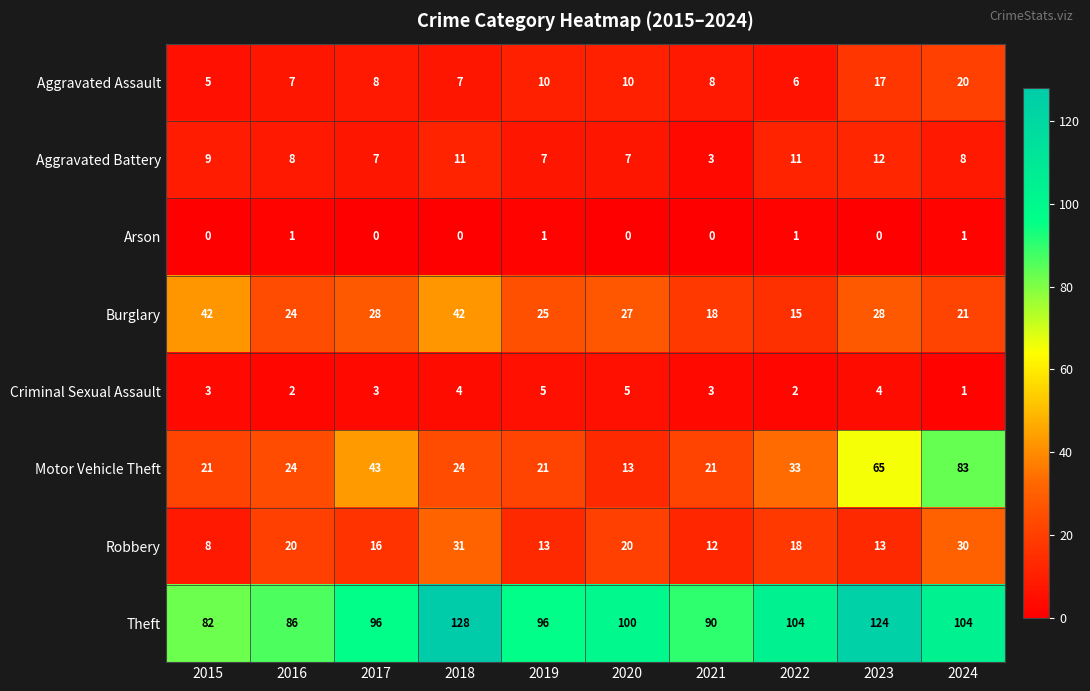

What is the maximum value for Burglary?

42